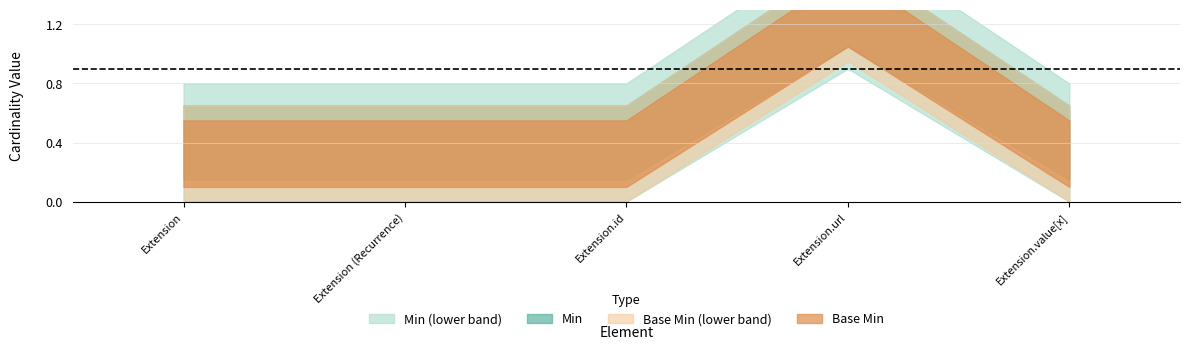

True or false: Min and Base Min intersect in this chart.

False